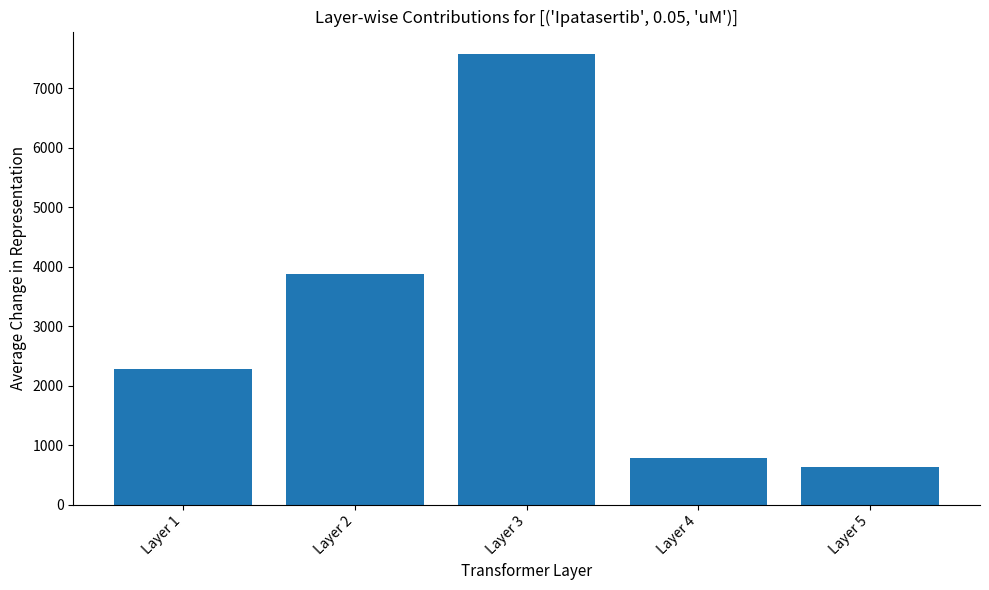

Reading left to right, list all the values displayed in this chart.

Layer 1=2277.2	Layer 2=3872.2	Layer 3=7576.5	Layer 4=793.5	Layer 5=633.7